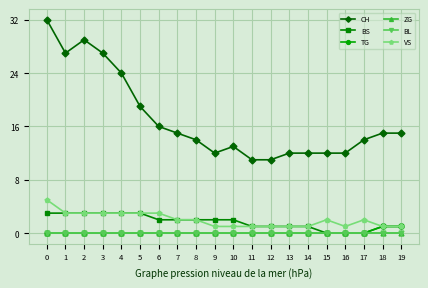

The BS series shows 0 at 16. True or false?

True